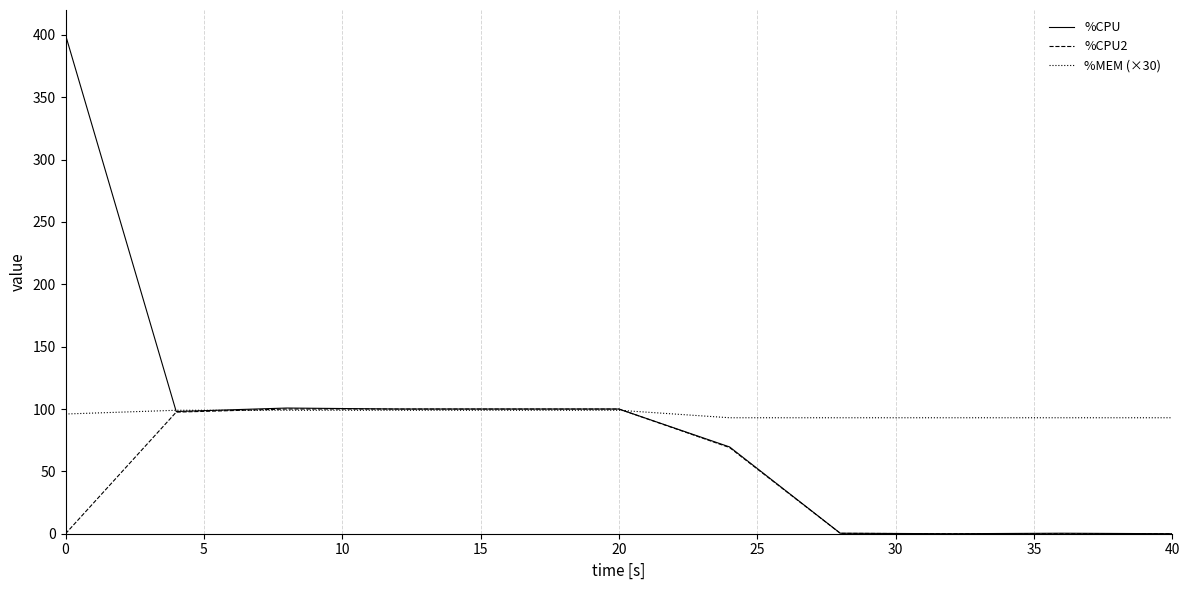

What is the maximum value for %MEM (×30)?

99.0